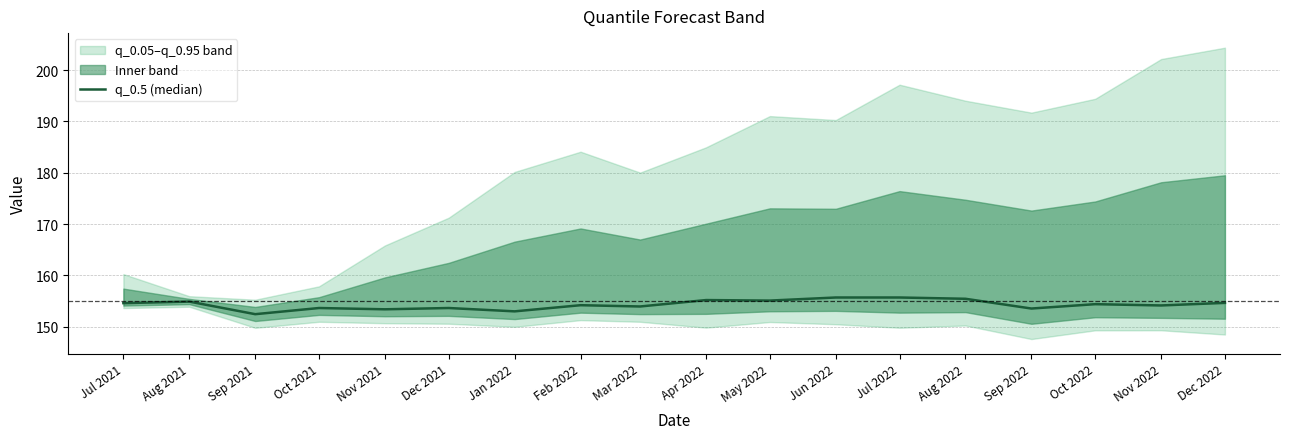

True or false: there are more than 1 points higher than both neighbors.

True